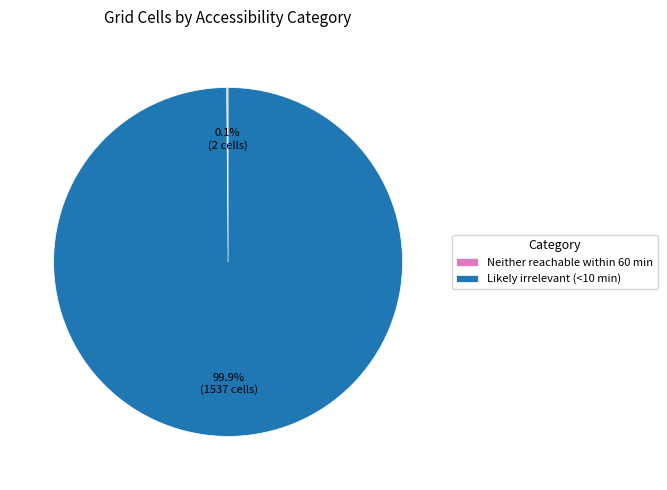

Which category accounts for the majority?

Likely irrelevant (<10 min)